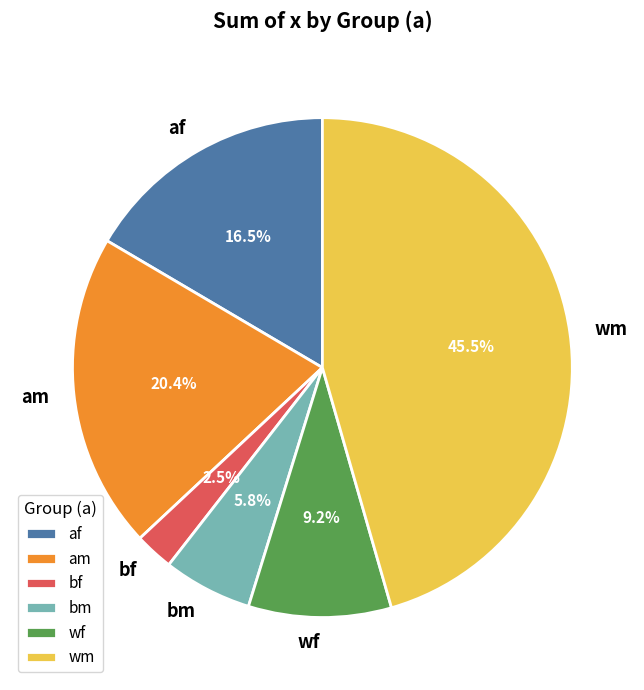

Rank the categories by value from lowest to highest.

bf, bm, wf, af, am, wm